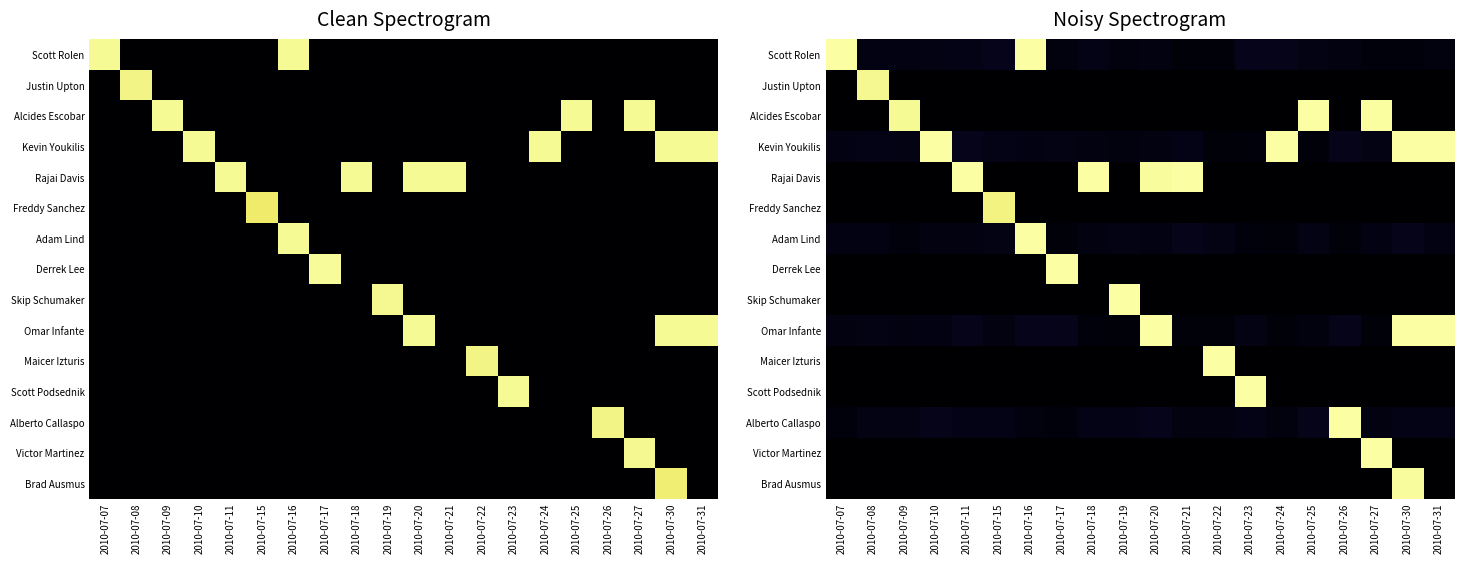

Is the value of Rajai Davis at 2010-07-10 greater than the value of Omar Infante at 2010-07-18?

No